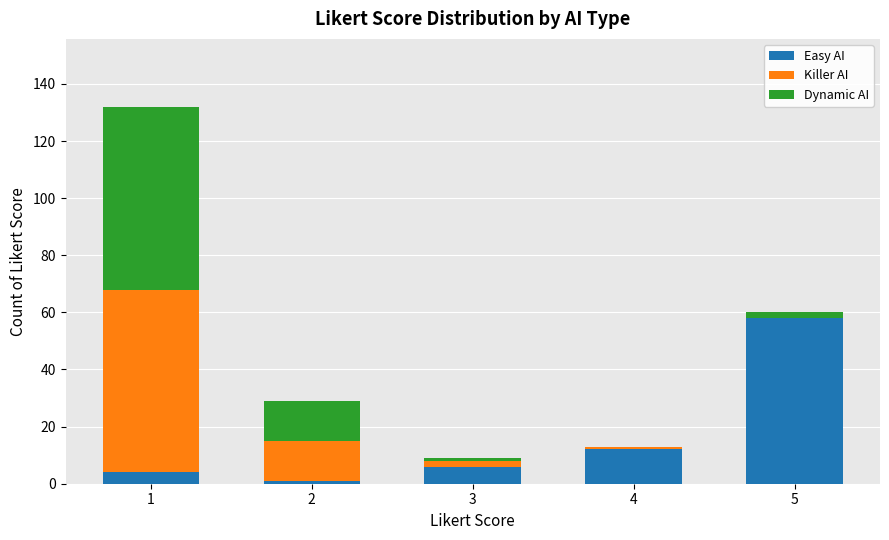

How many categories are shown in the chart?

5